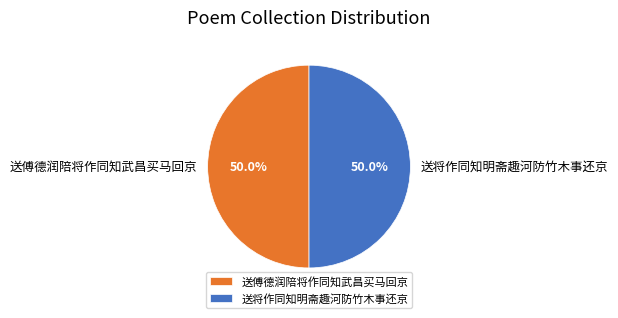

Approximately how many times larger is the value at 送傅德润陪将作同知武昌买马回京 compared to 送将作同知明斋趣河防竹木事还京?

1.0